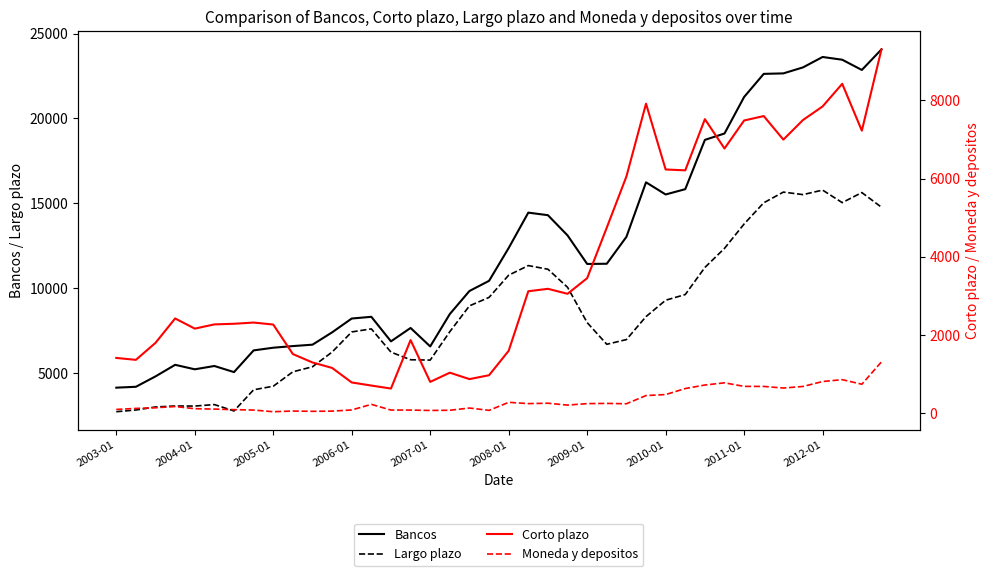

What is the average value of the Bancos series?

12332